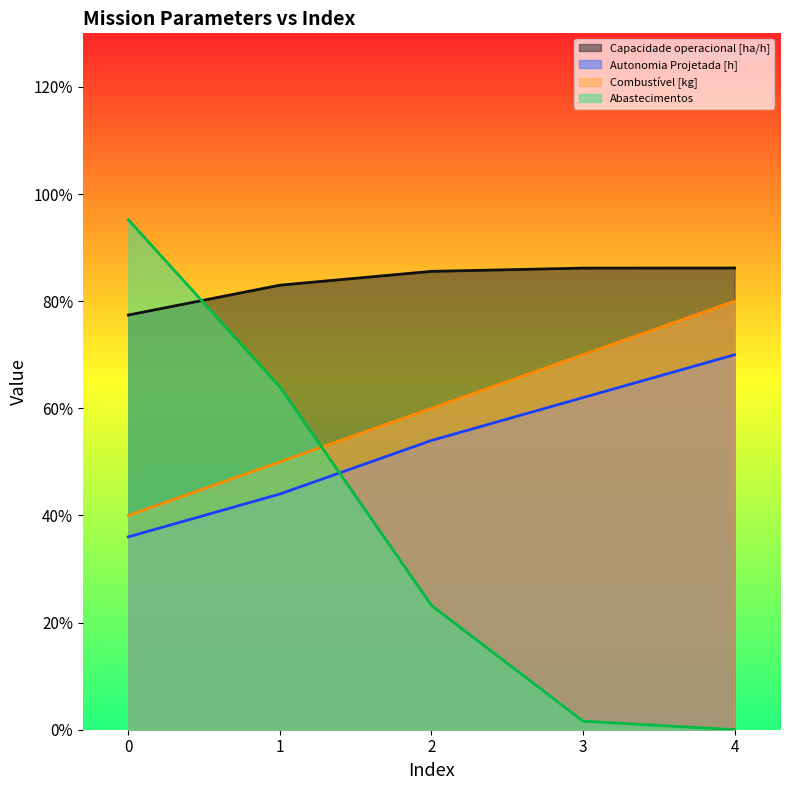

Reading right to left, what are all the values shown in this chart?

Capacidade operacional [ha/h]: 86.2	86.2	85.6	83.0	77.4
Autonomia Projetada [h]: 70.0	62.0	54.0	44.0	36.0
Combustível [kg]: 80.0	70.0	60.0	50.0	40.0
Abastecimentos: 0.0	1.6	23.2	64.0	95.2